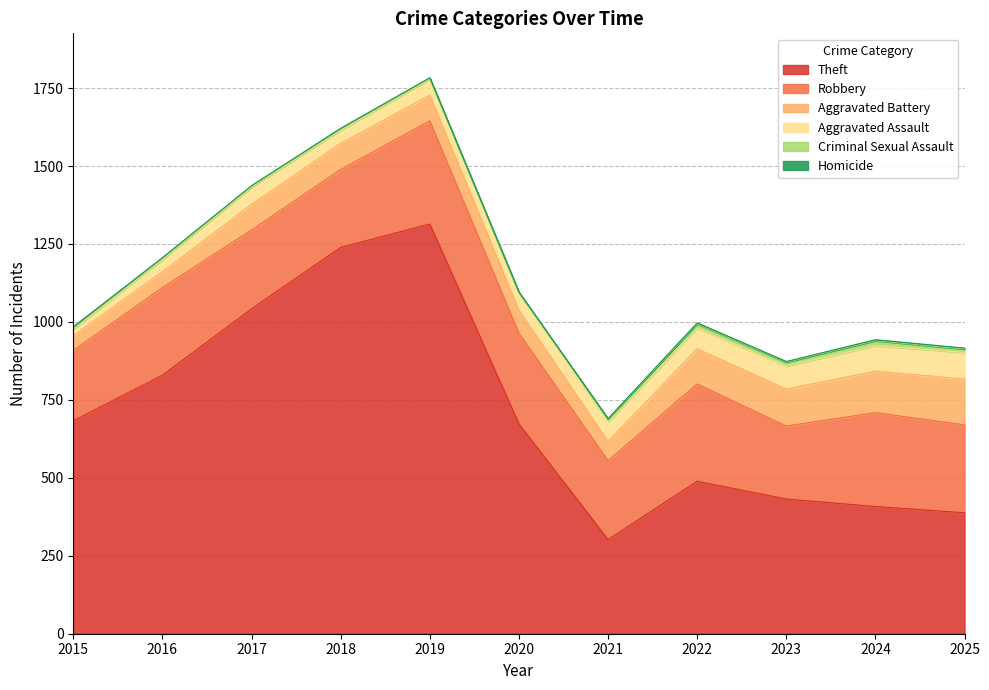

How many Homicide values are between 1 and 3?

10